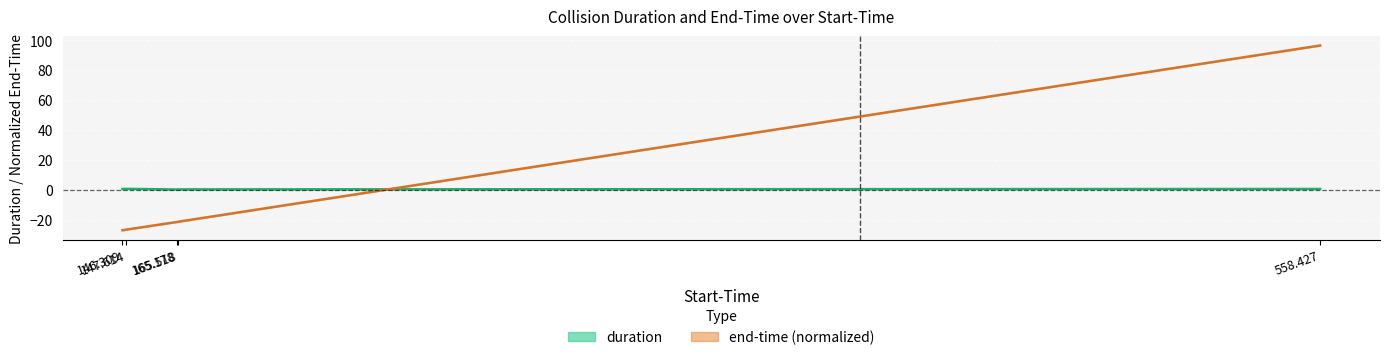

Between 147.614 and 165.518, which series saw the biggest shift?

end-time